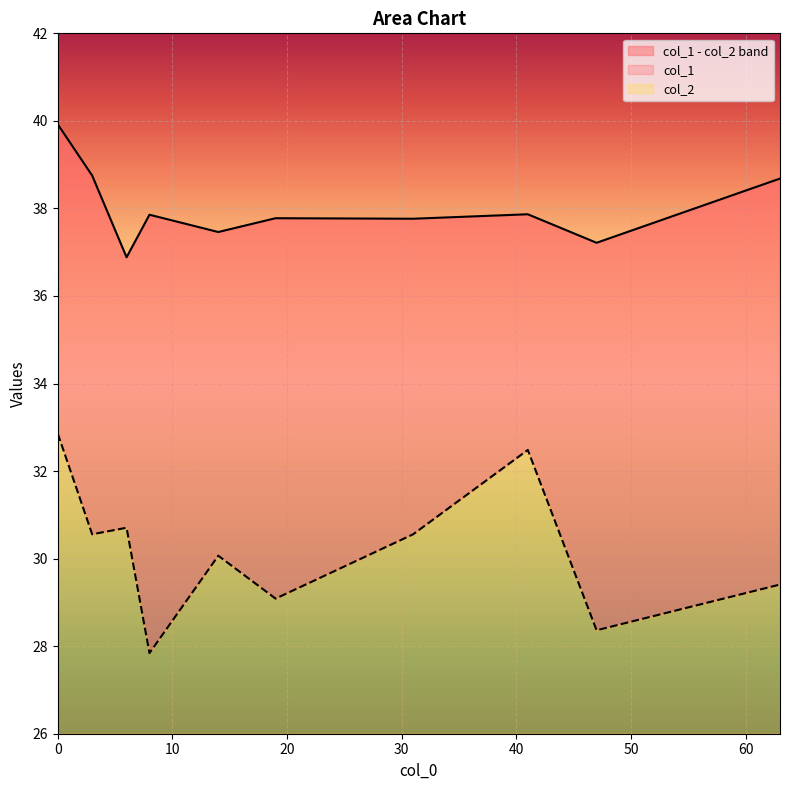

True or false: col_1 has a value of 38.8 at 3.

True